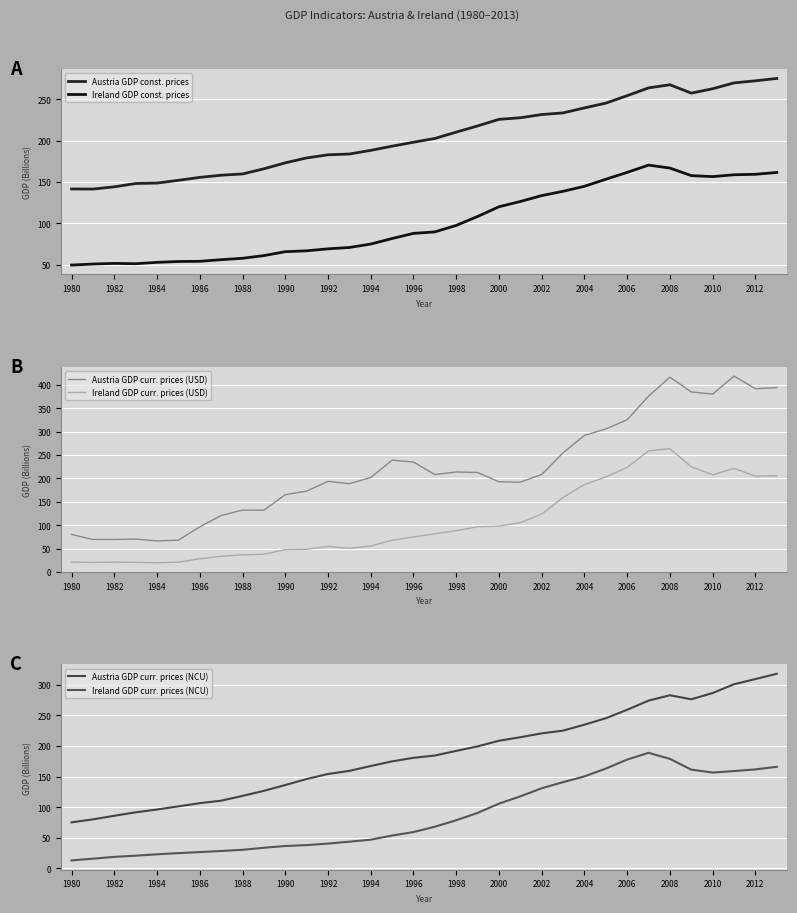

True or false: Austria GDP curr. prices (NCU) has more than 0 points higher than both neighbors.

True